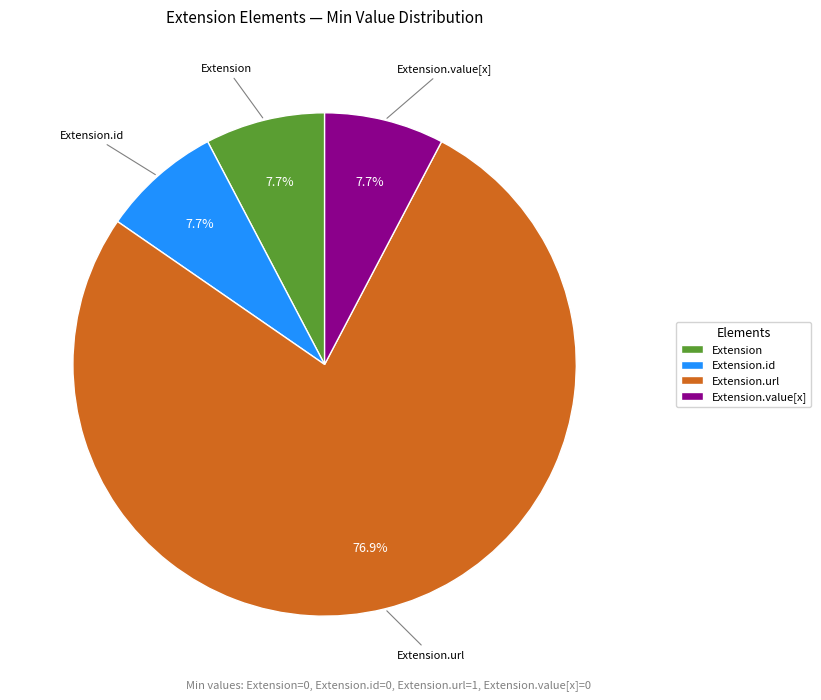

How many segments does this pie chart have?

4